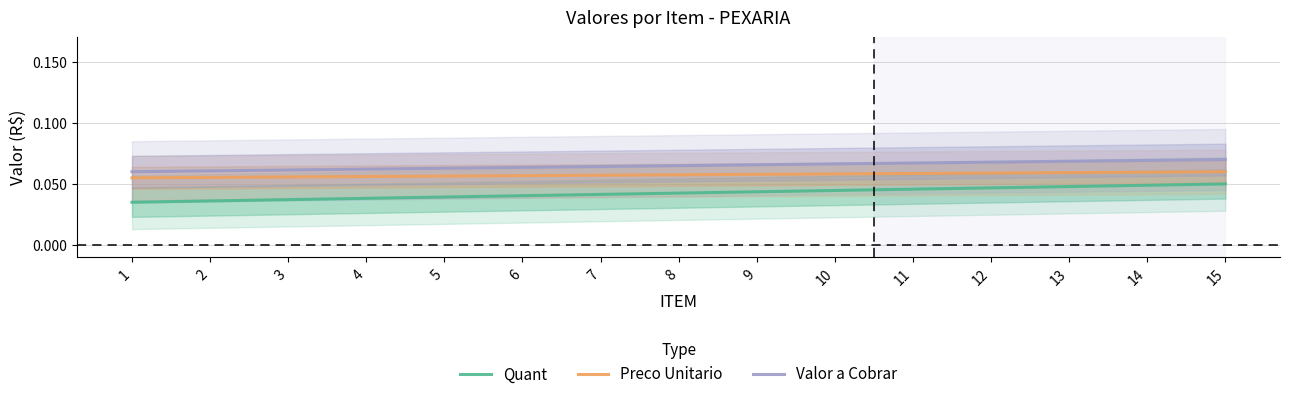

Between 1 and 14, which series saw the biggest shift?

Quant